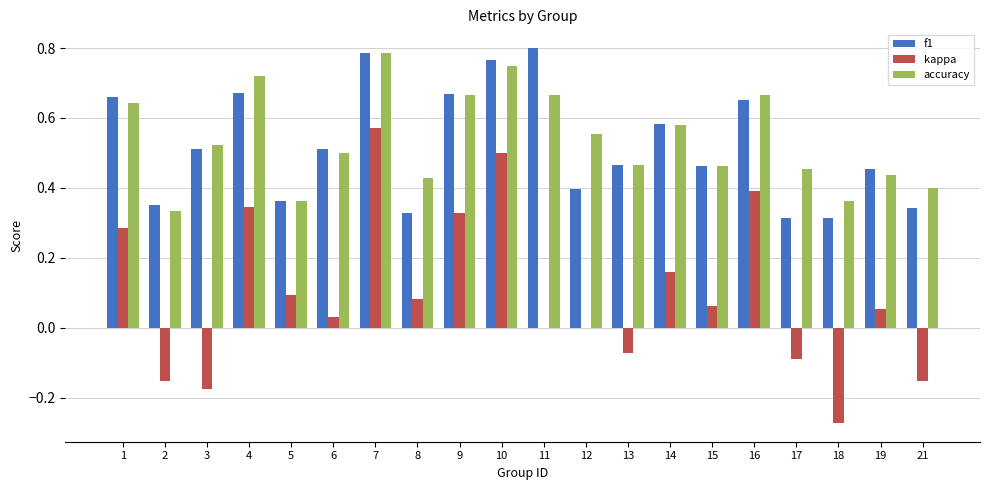

True or false: f1 has a value of 0.8 at 3.

False